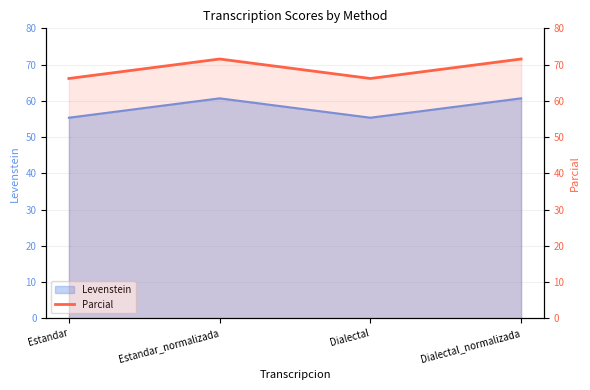

Between Estandar and Dialectal_normalizada, which is larger?

Dialectal_normalizada